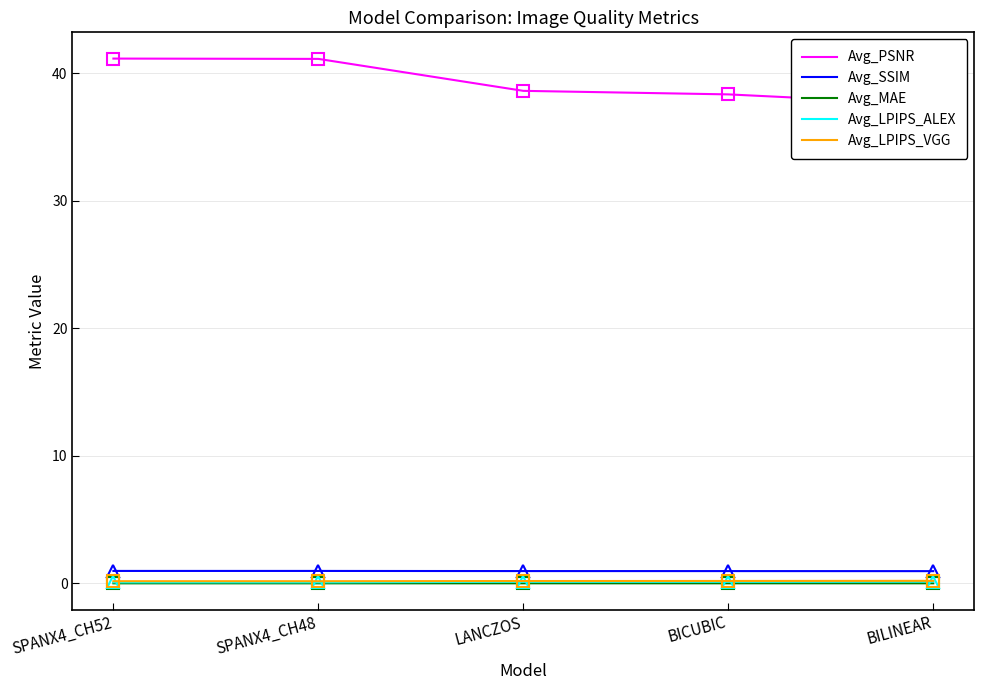

What is the label of the 4th point from the left?

BICUBIC